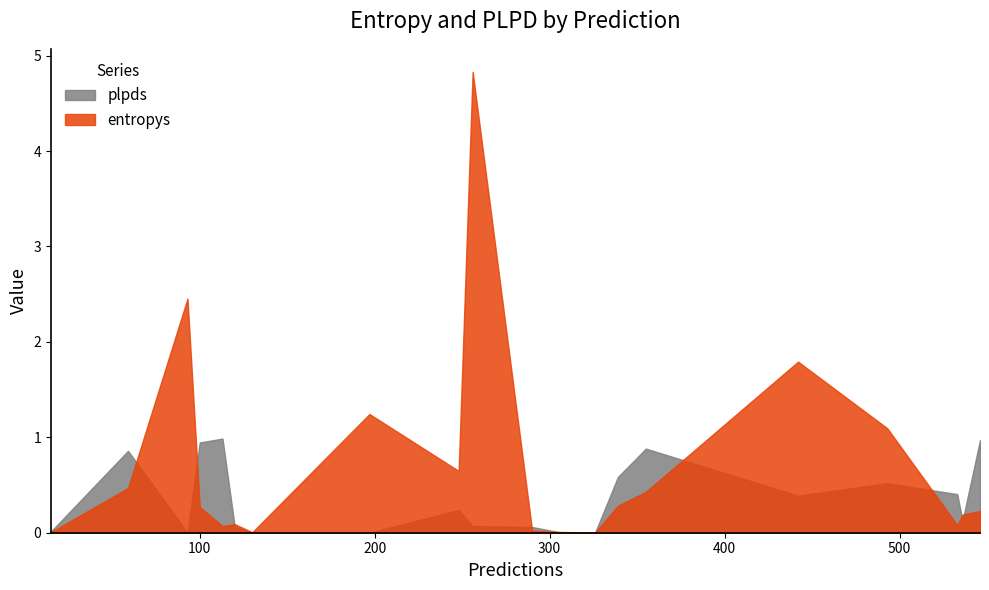

Which series has the largest total across all categories?

entropys